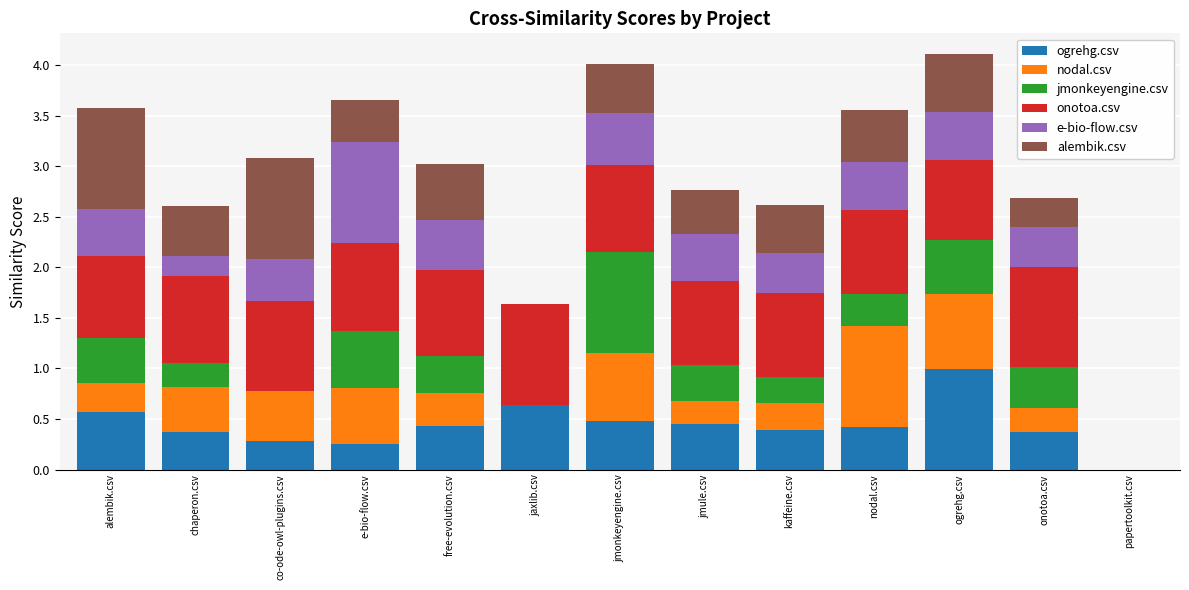

What value does the ogrehg.csv series have at co-ode-owl-plugins.csv?

0.3